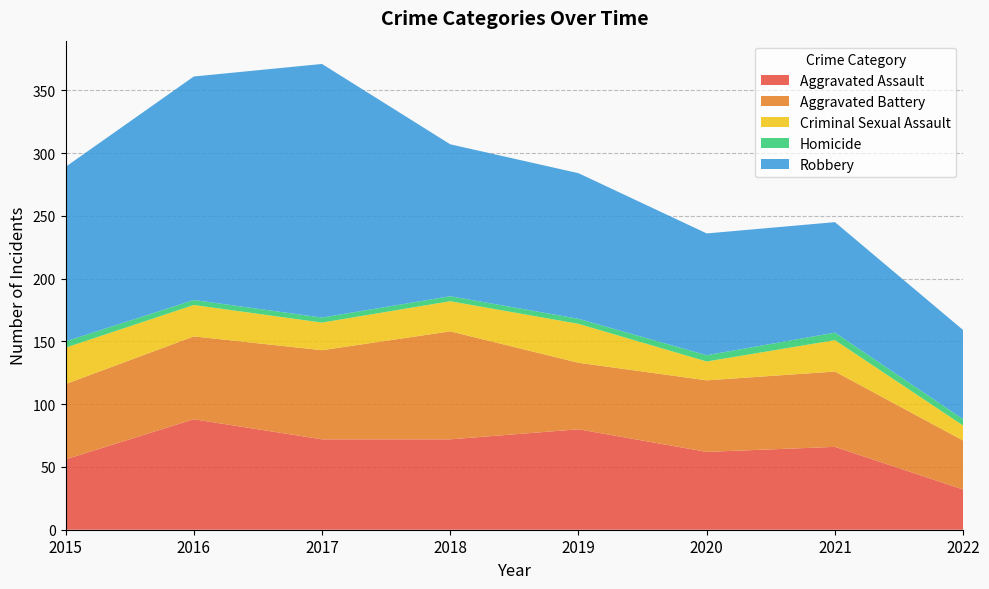

Reading left to right, transcribe all the data shown in this chart.

Aggravated Assault: 56	88	72	72	80	62	66	32
Aggravated Battery: 60	66	71	86	53	57	60	39
Criminal Sexual Assault: 29	25	22	24	31	15	25	12
Homicide: 5	4	4	4	4	5	6	5
Robbery: 139	178	202	121	116	97	88	71